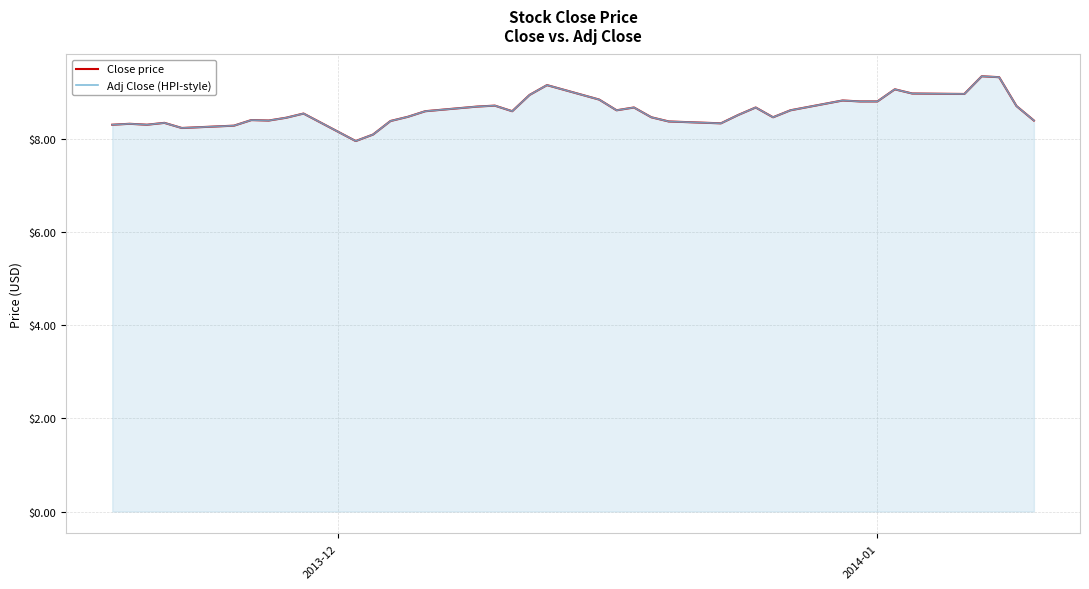

Which series has the largest total across all categories?

Close price